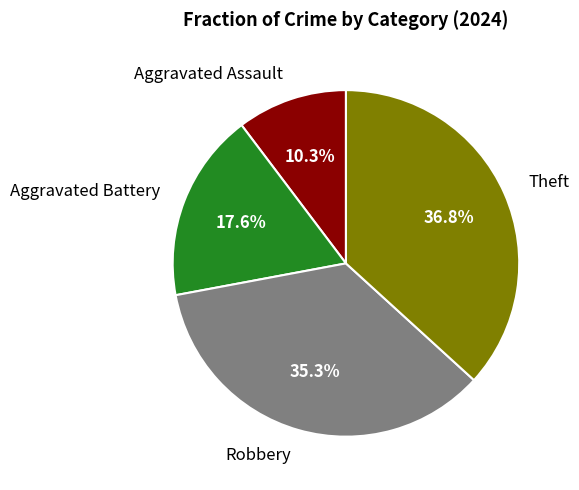

Is Aggravated Battery the majority of the pie?

No